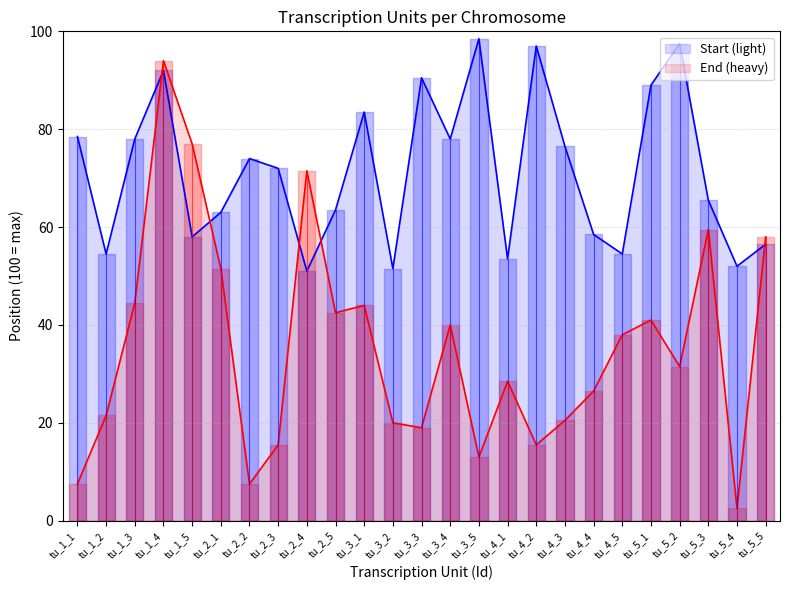

How many interior local valleys does the Start series have?

8